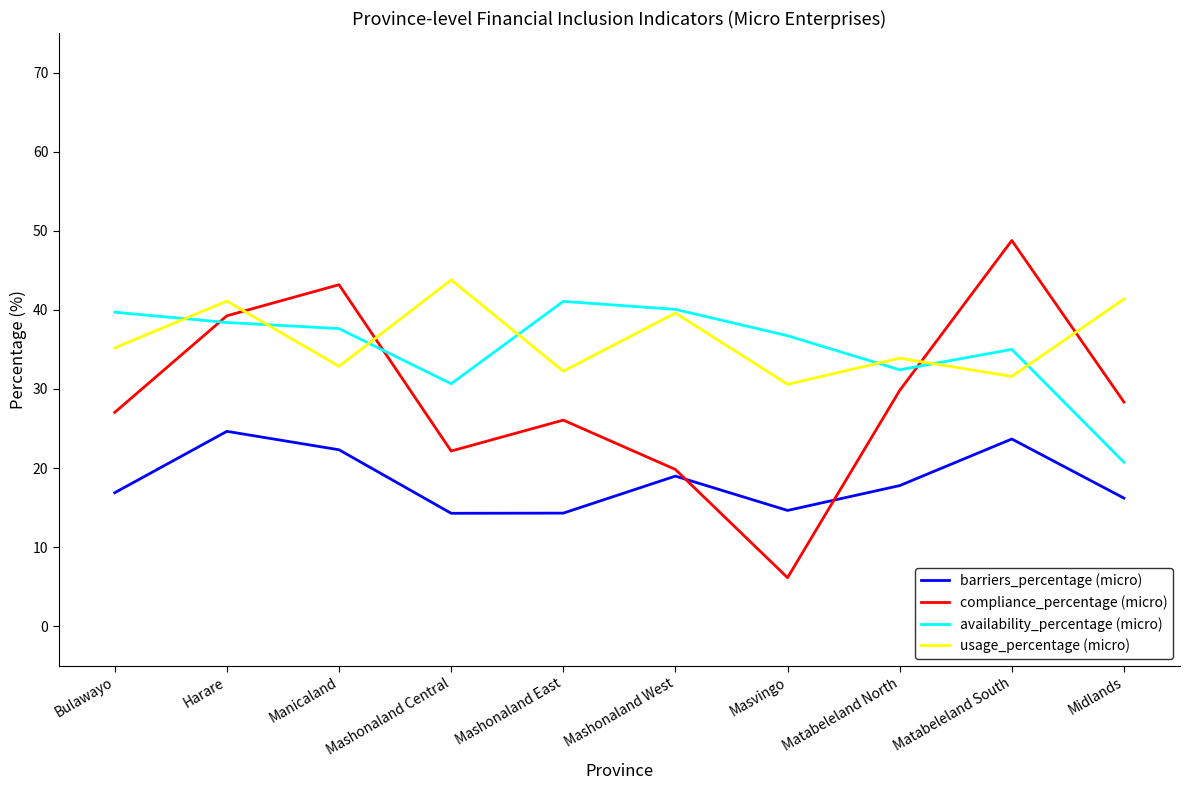

What is the total value across all series at Harare?

143.4